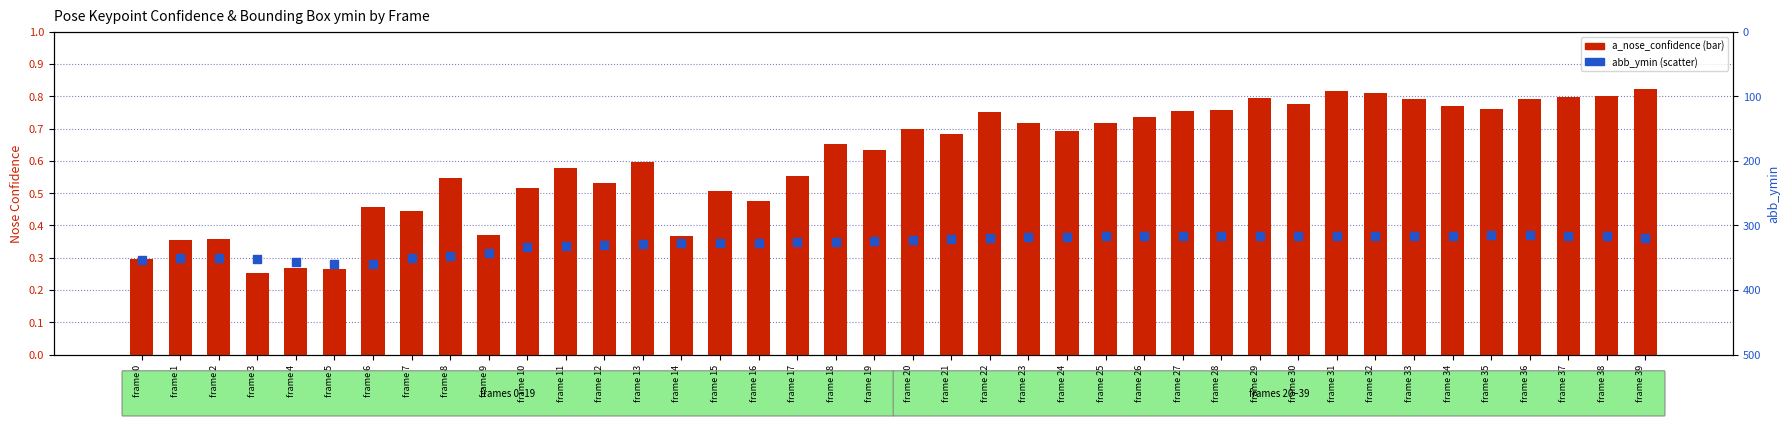

Which series reaches the minimum Y coordinate?

a_nose_confidence